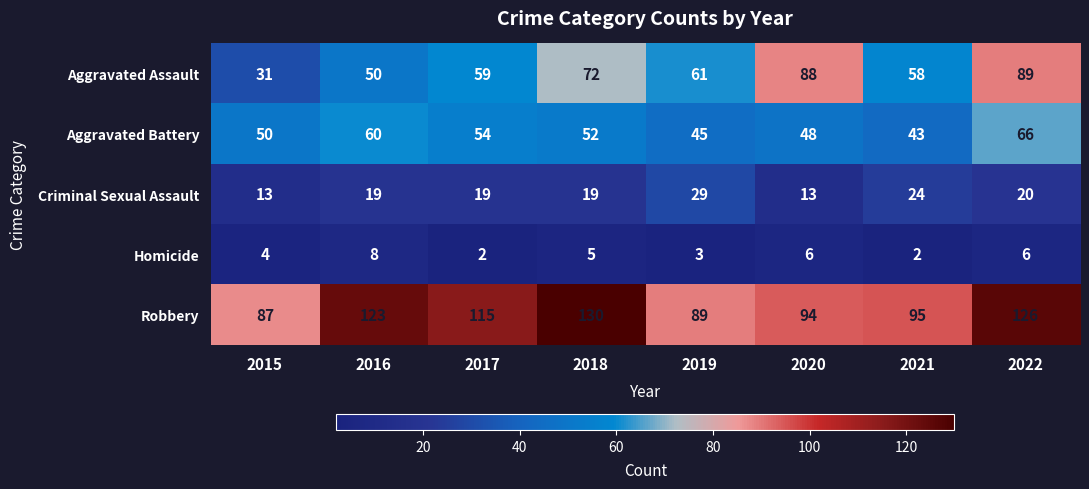

List the labels in order of Robbery value, largest first.

2018, 2022, 2016, 2017, 2021, 2020, 2019, 2015